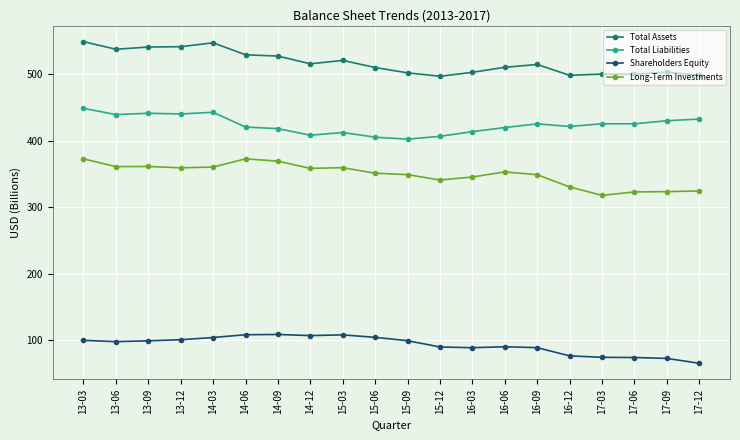

True or false: Total Assets has more than 1 interior local peaks.

True